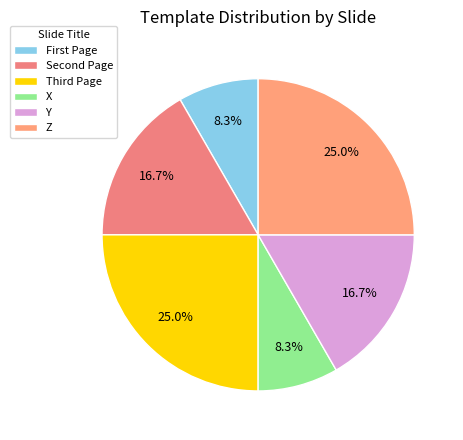

Does any single category account for the majority?

No